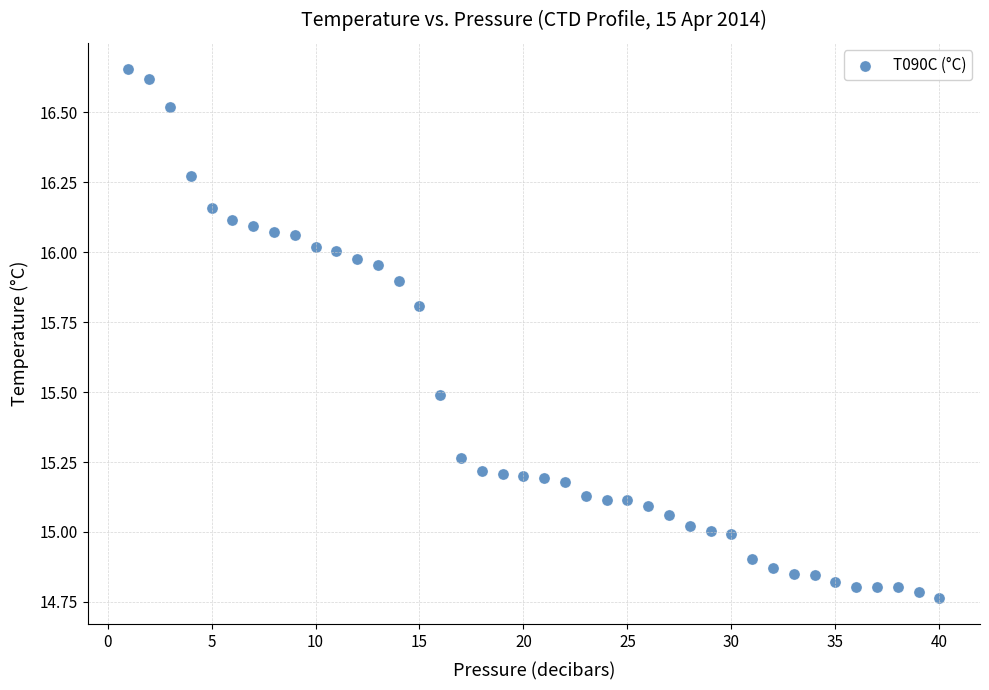

What is the range of X values (max minus min)?

39.0